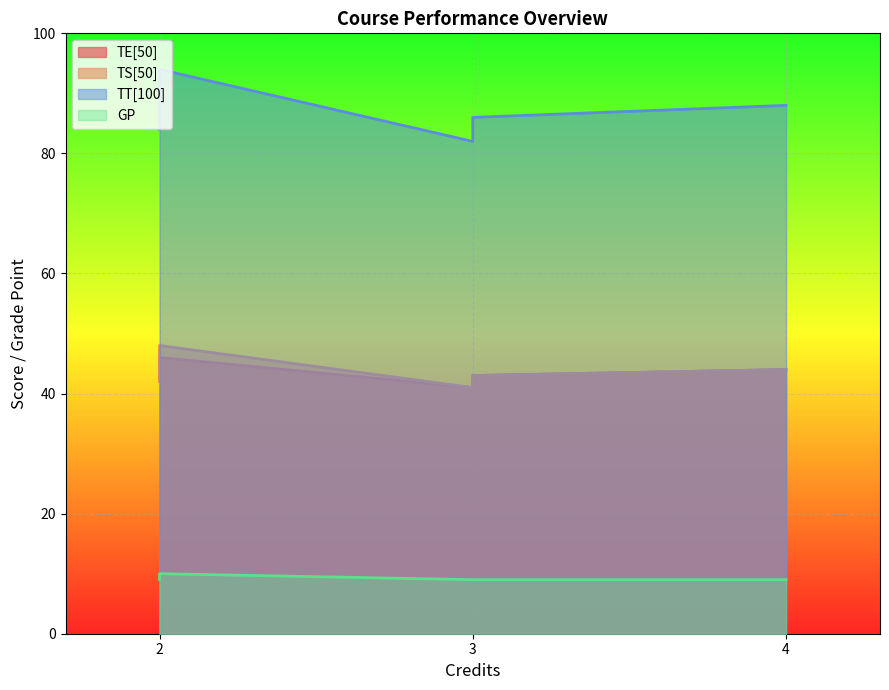

How many values in the TS[50] series exceed 44?

2